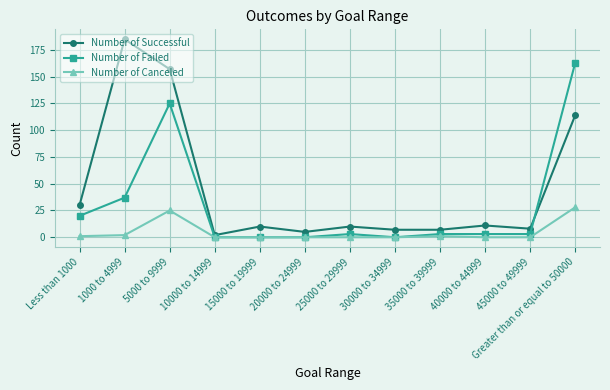

What is the label of the 3rd point from the right?

40000 to 44999